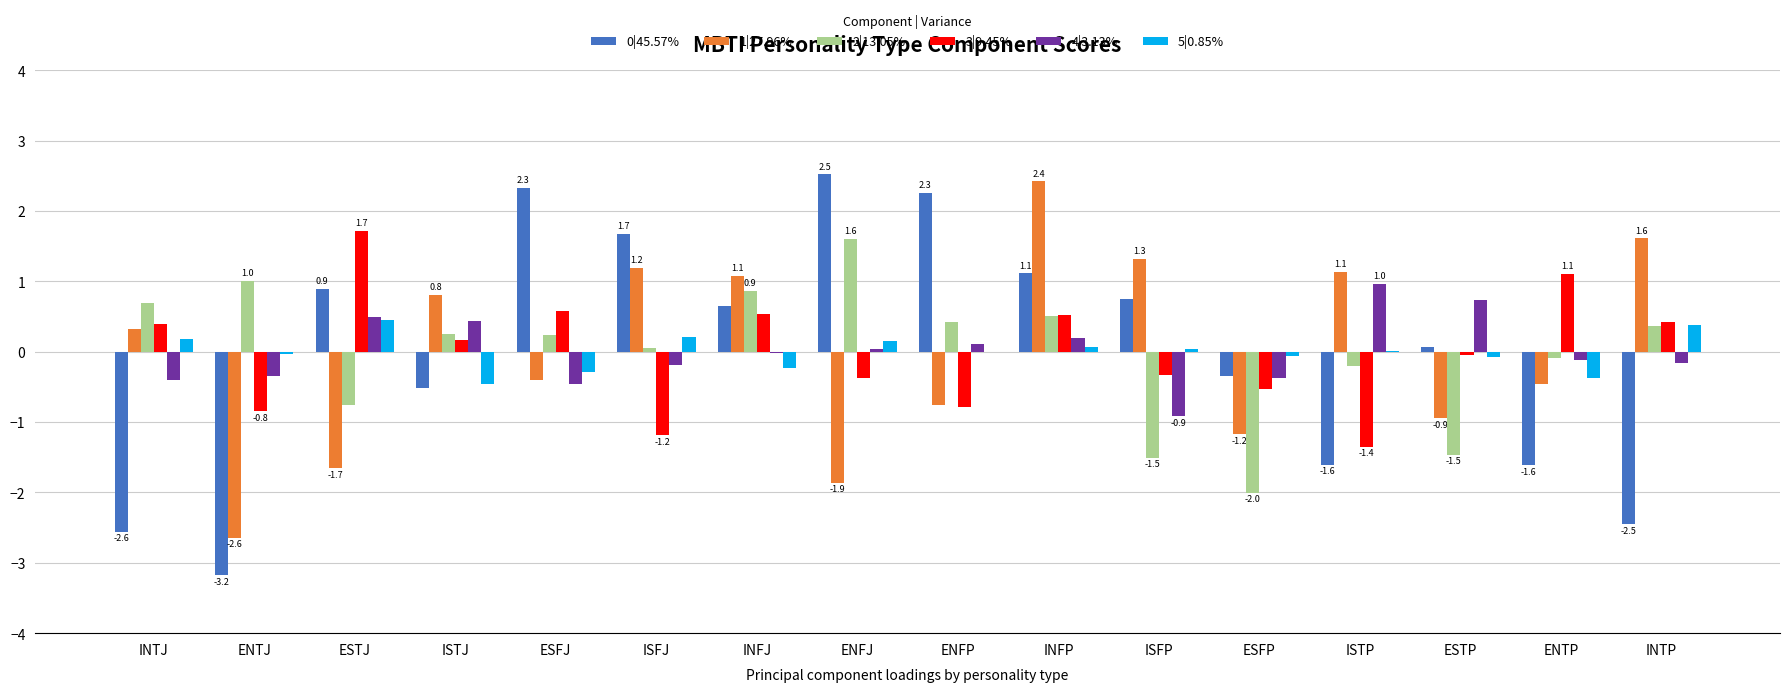

What is the greatest value displayed?

2.5